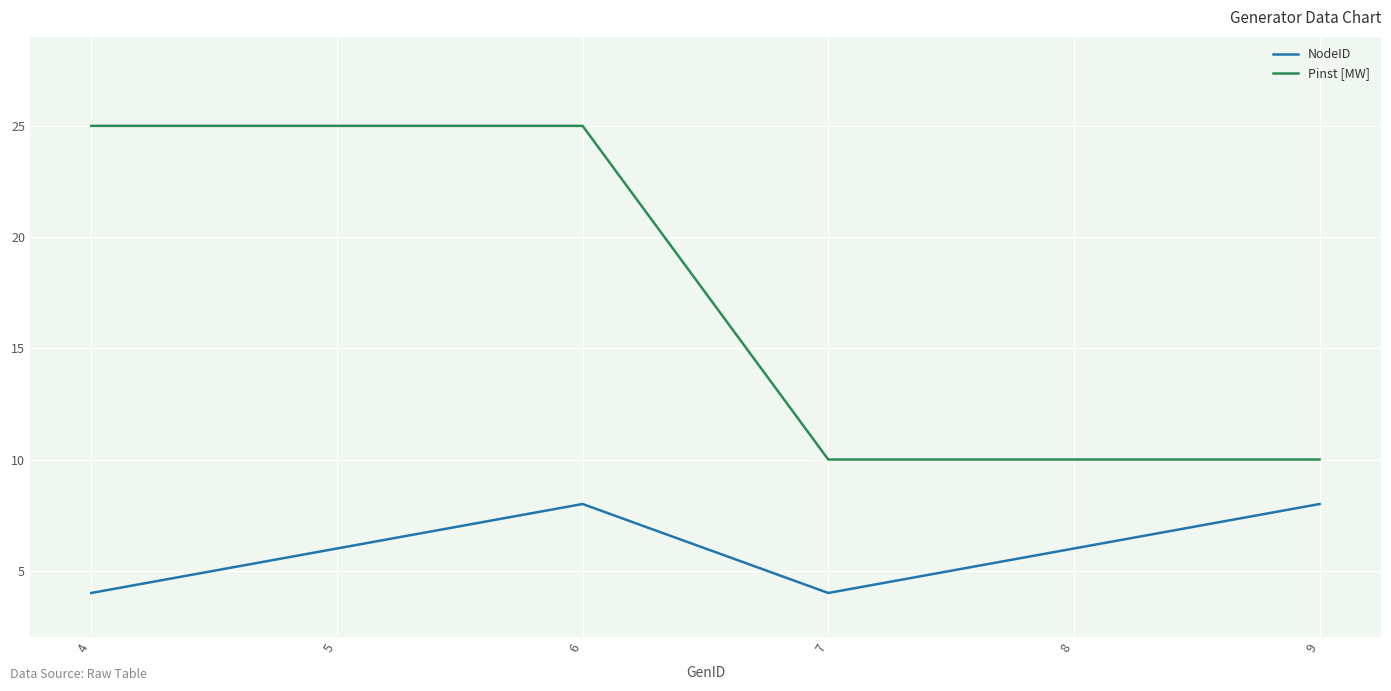

What value does the NodeID series have at 7?

4